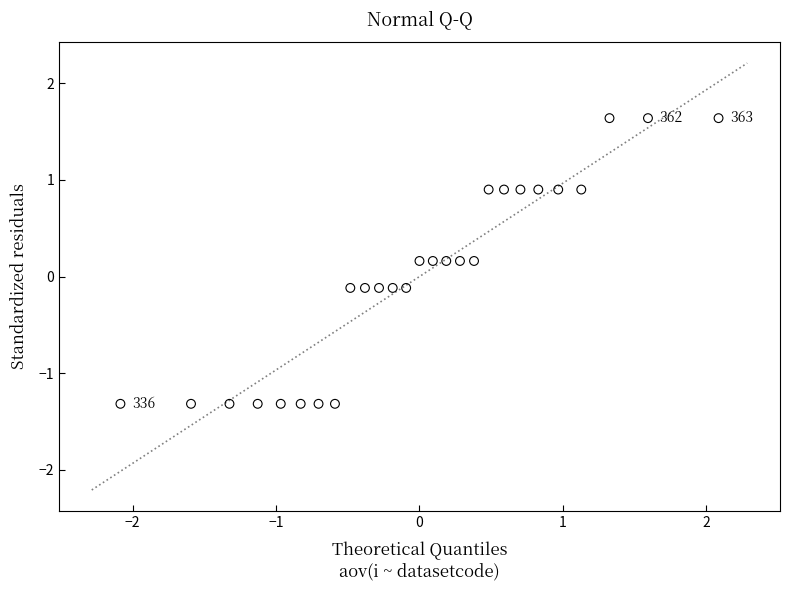

What is the range of Y values (max minus min)?

3.0